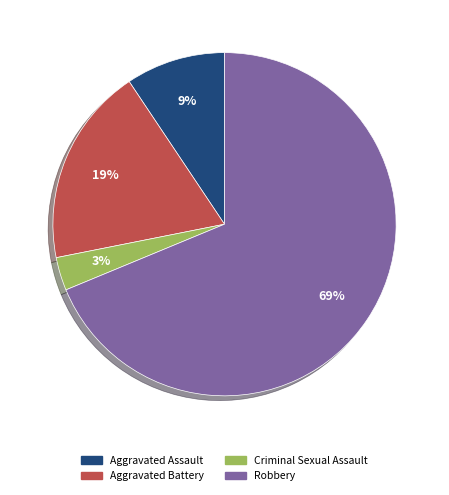

To the nearest percent, what is the average slice percentage?

25%